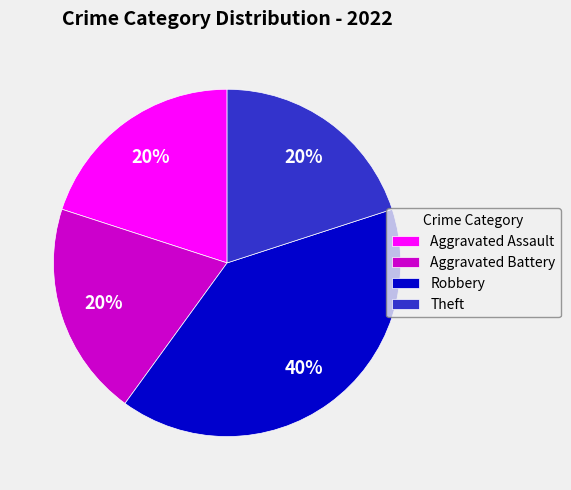

To the nearest percent, what is the average slice percentage?

25%